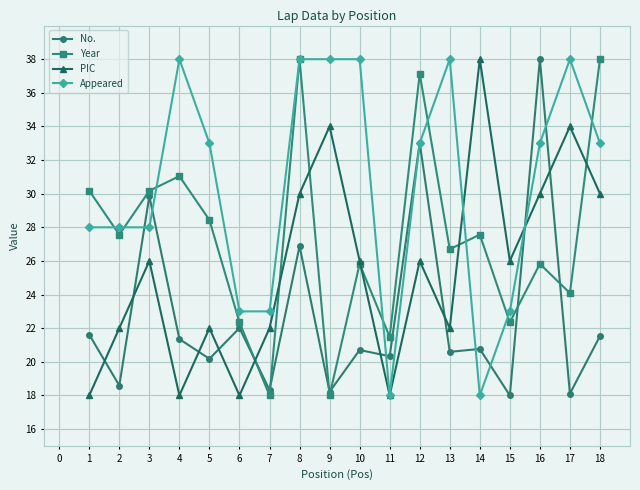

After their last crossing, which series has the higher values: Appeared or Year?

Year